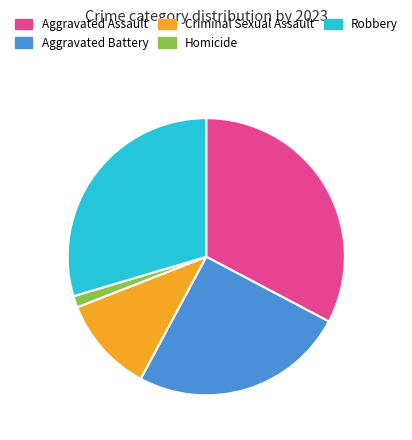

Does Robbery represent more than half of the total?

No